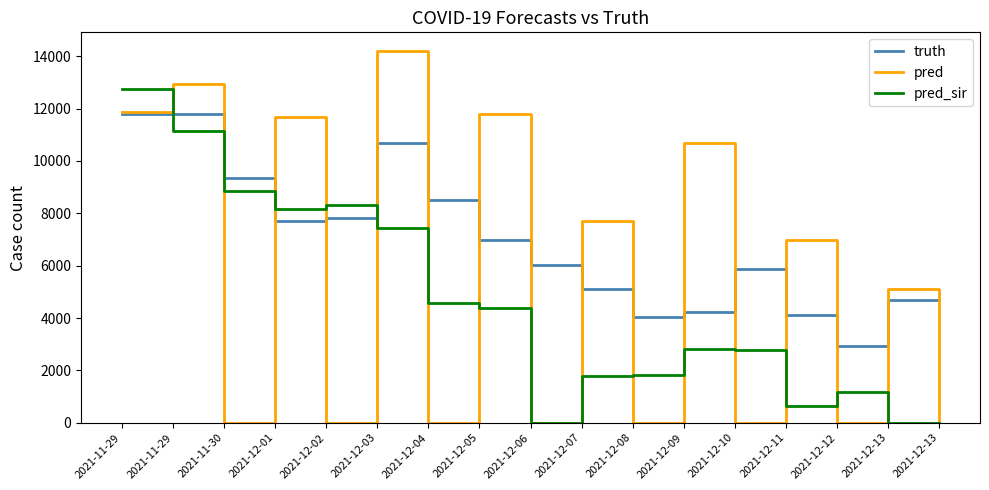

Which category has the highest value across all series?

2021-12-03